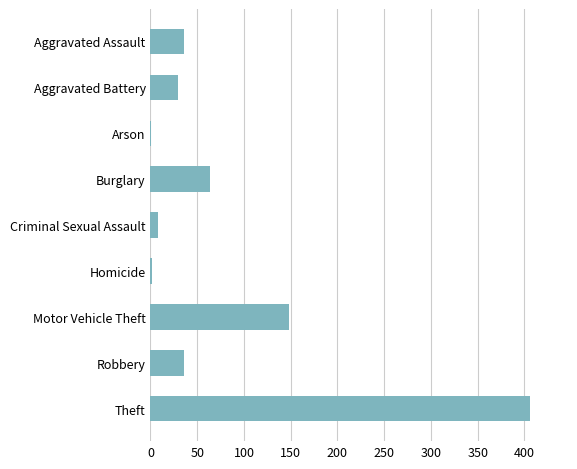

What is the sum of the values at Robbery and Aggravated Battery?

65